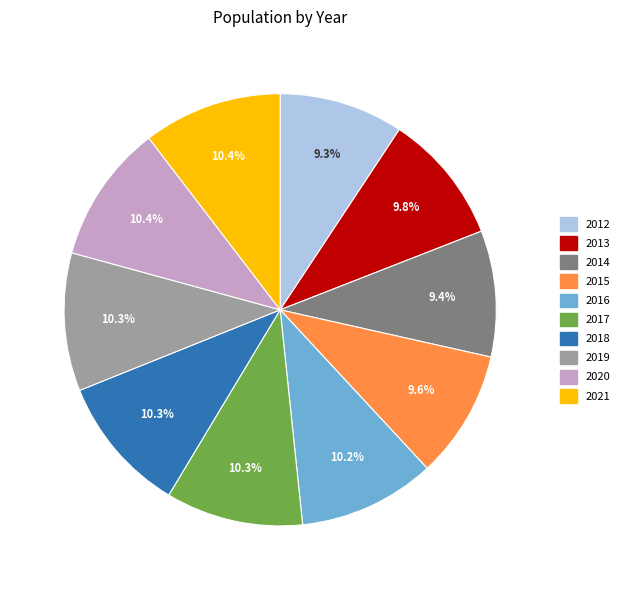

Is it true that 2015 is 1% of the pie?

False